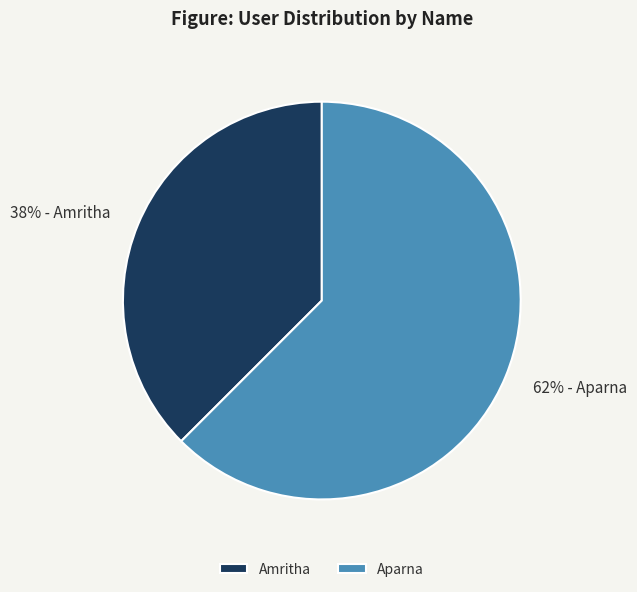

To the nearest percent, what is the average slice percentage?

50%